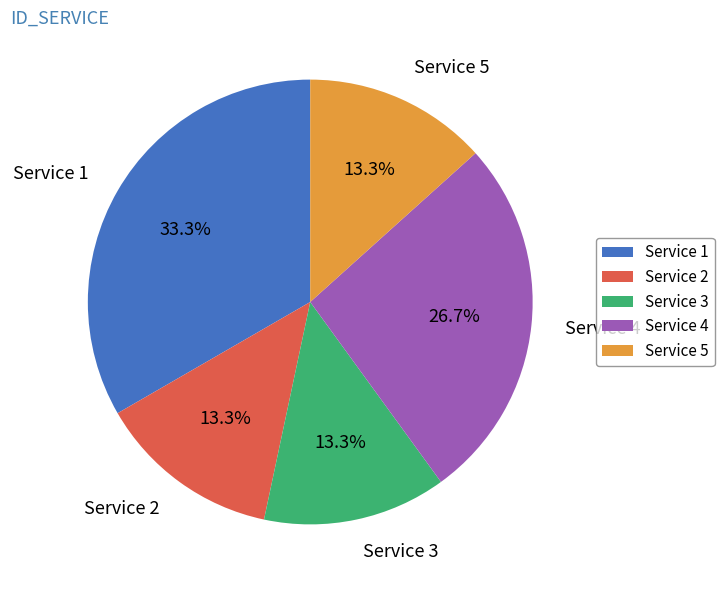

Approximately how many times larger is the value at Service 2 compared to Service 1?

0.4